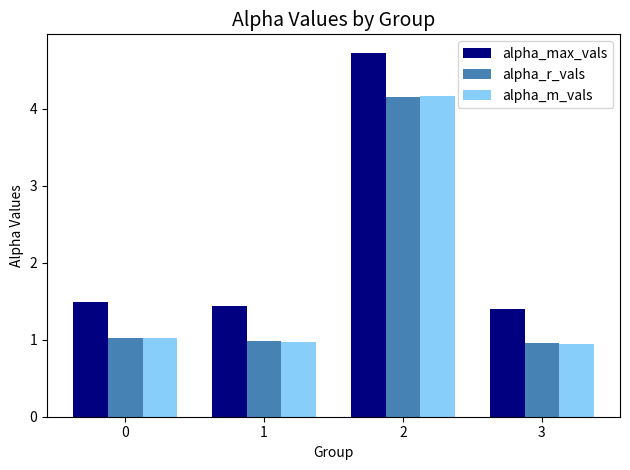

Reading right to left, list all the values displayed in this chart.

alpha_max_vals: 1.4	4.7	1.4	1.5
alpha_r_vals: 1.0	4.2	1.0	1.0
alpha_m_vals: 0.9	4.2	1.0	1.0